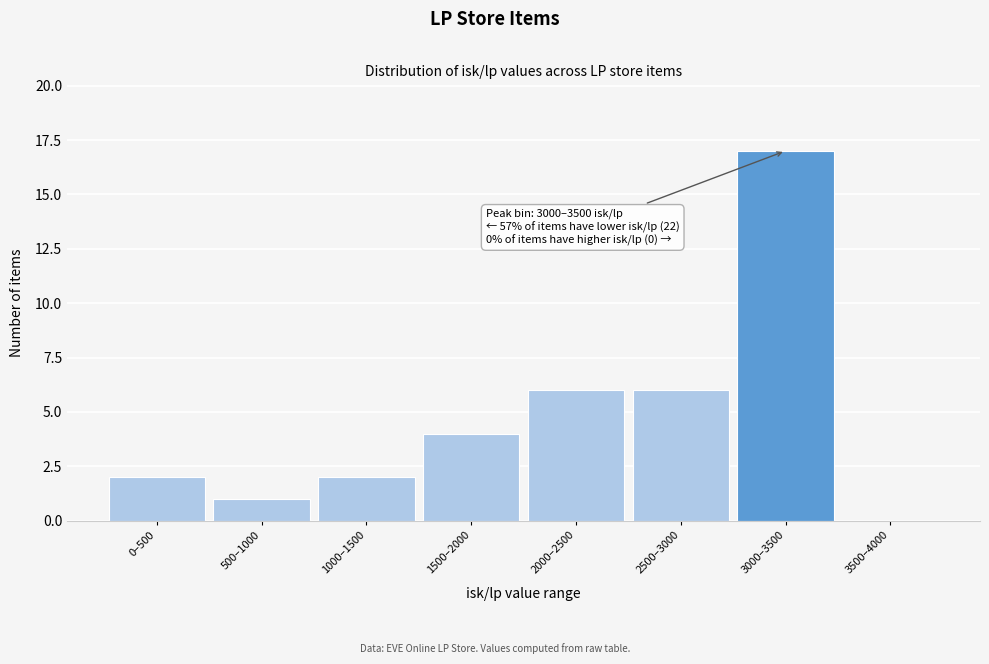

Reading left to right, extract all data points from this chart.

0–500=2	500–1000=1	1000–1500=2	1500–2000=4	2000–2500=6	2500–3000=6	3000–3500=17	3500–4000=0